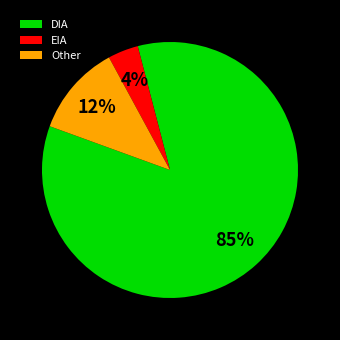

Rank the categories by value from highest to lowest.

DIA, Other, EIA